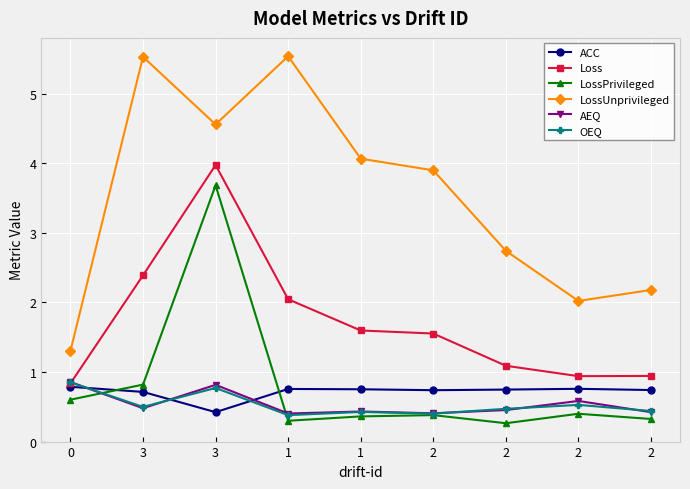

At which category does OEQ reach its first local peak?

3